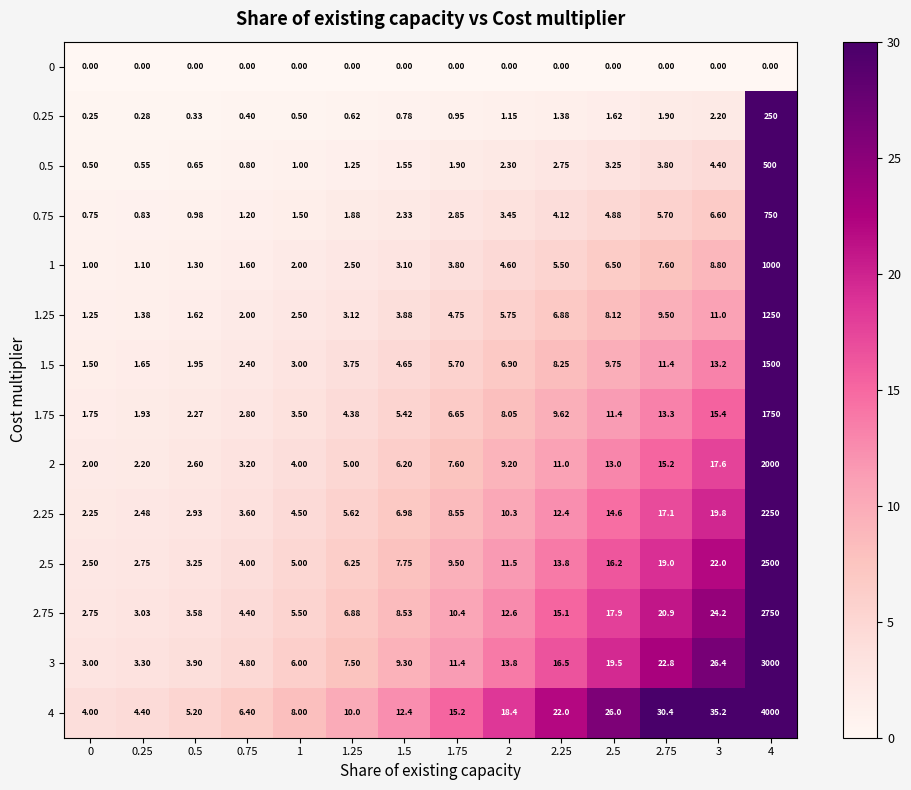

How many distinct data groups are displayed?

14